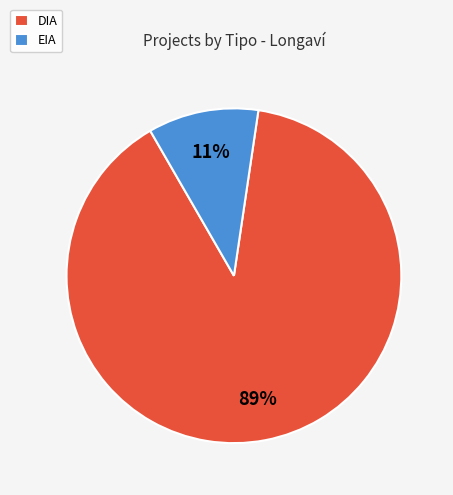

Which category has the biggest portion of the pie?

DIA